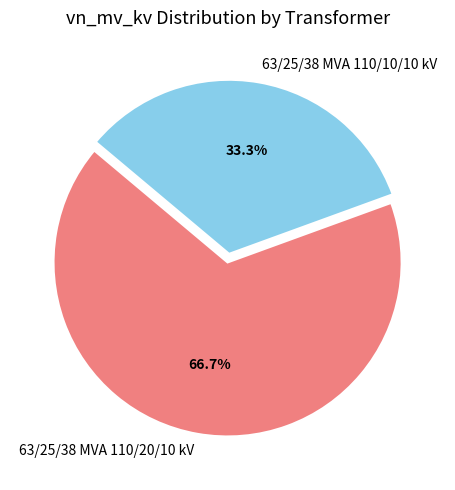

Count the number of slices in the pie.

2